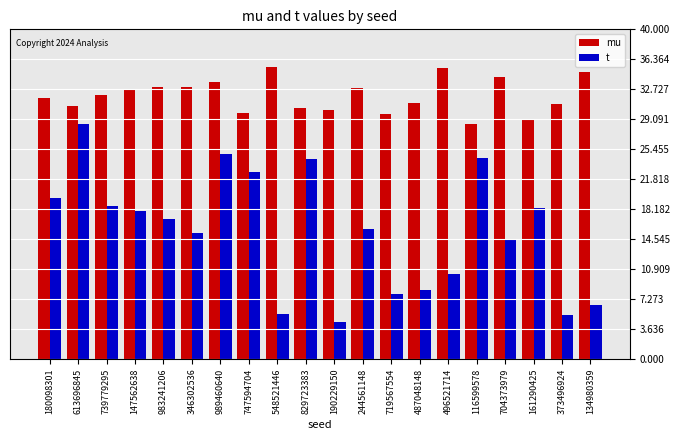

What is the sum of the mu values at 719567554 and 373496924?

60.7